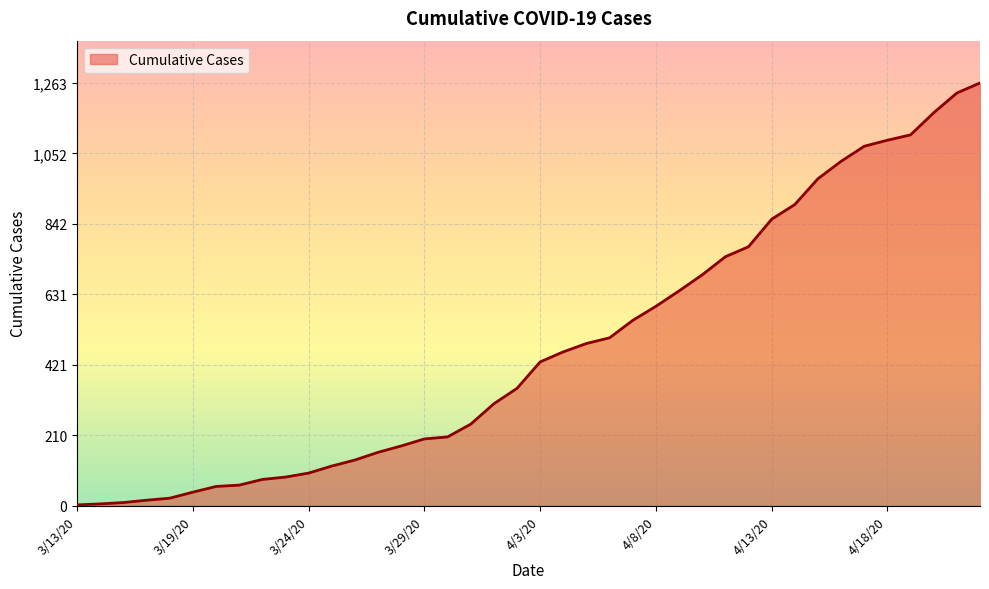

What is the greatest value displayed?

1263